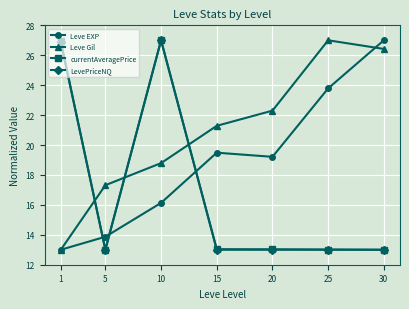

Is this an area chart (filled region under the line)?

No